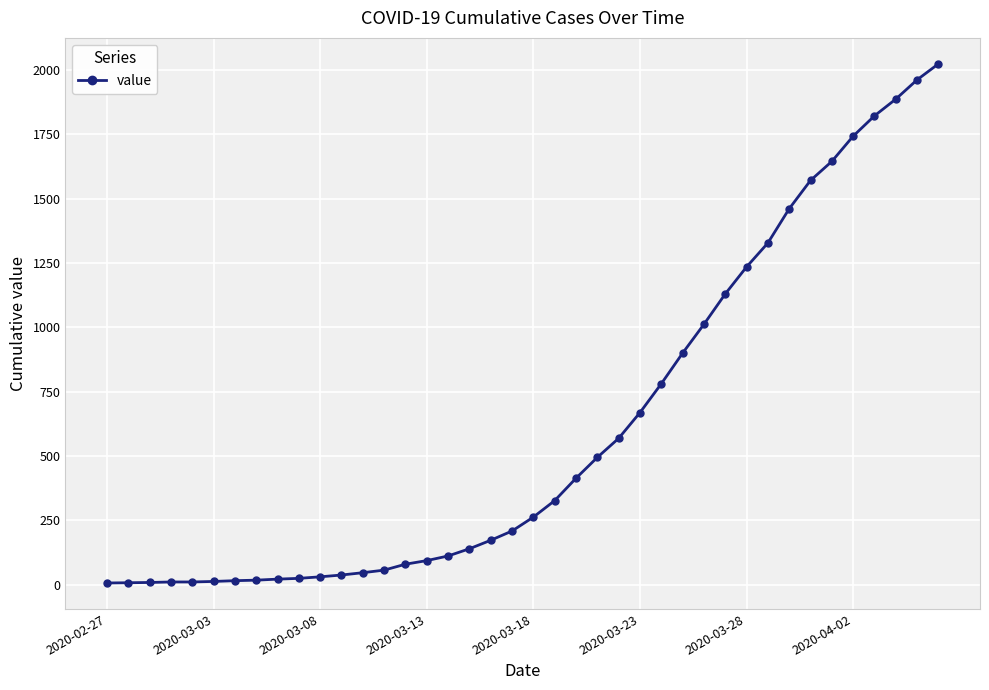

What is the greatest value displayed?

2024